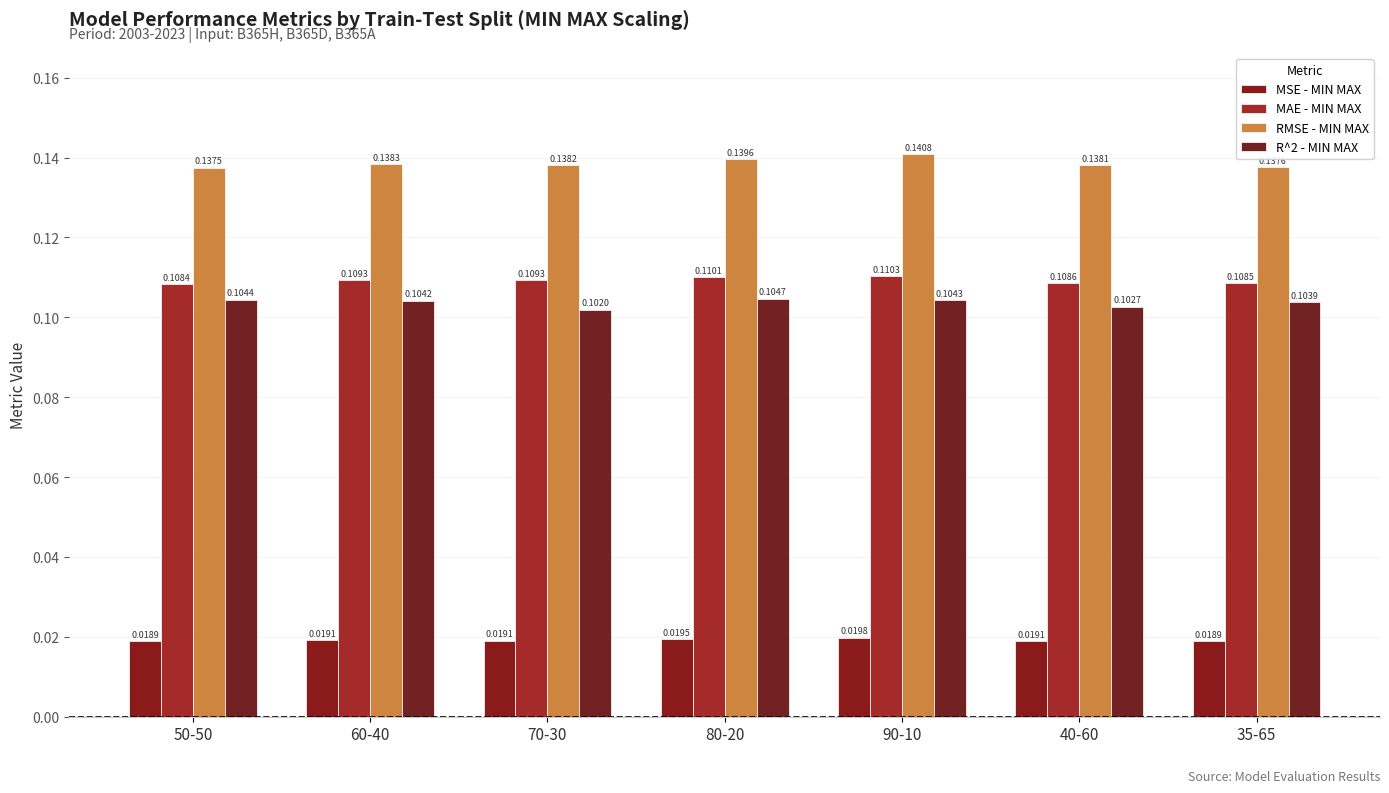

How many groups of bars are there?

7